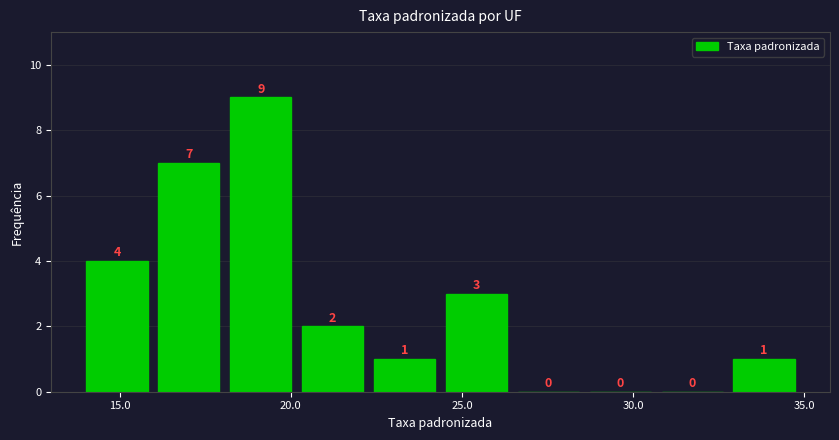

Reading left to right, list every bar in this chart as the range it spans on the x-axis followed by its height. The bar edges are not printed on the chart, so give them approximately, as read against the axis.

14.0 to 16.0: 4
16.0 to 18.0: 7
18.0 to 20.0: 9
20.0 to 22.5: 2
22.5 to 24.5: 1
24.5 to 26.5: 3
26.5 to 28.5: 0
28.5 to 30.5: 0
30.5 to 33.0: 0
33.0 to 35.0: 1